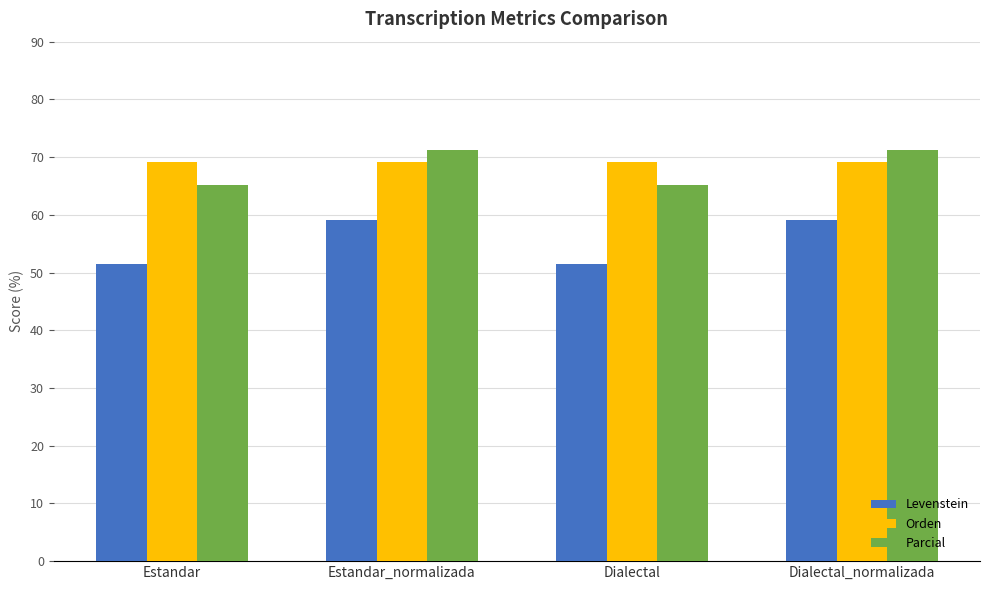

What is the difference between the Levenstein values at Estandar and Dialectal_normalizada?

7.5